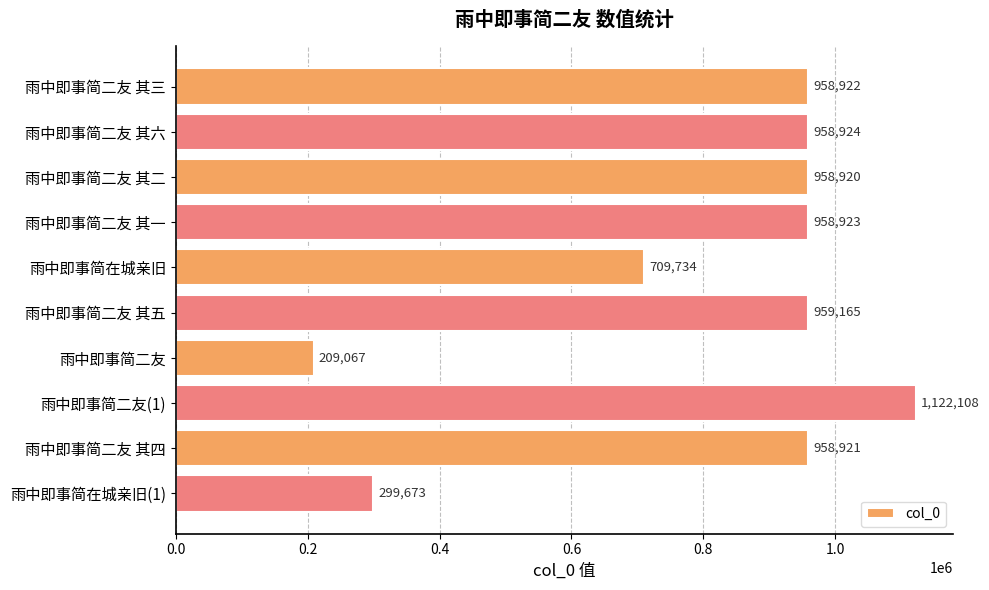

What is the average value?

809436